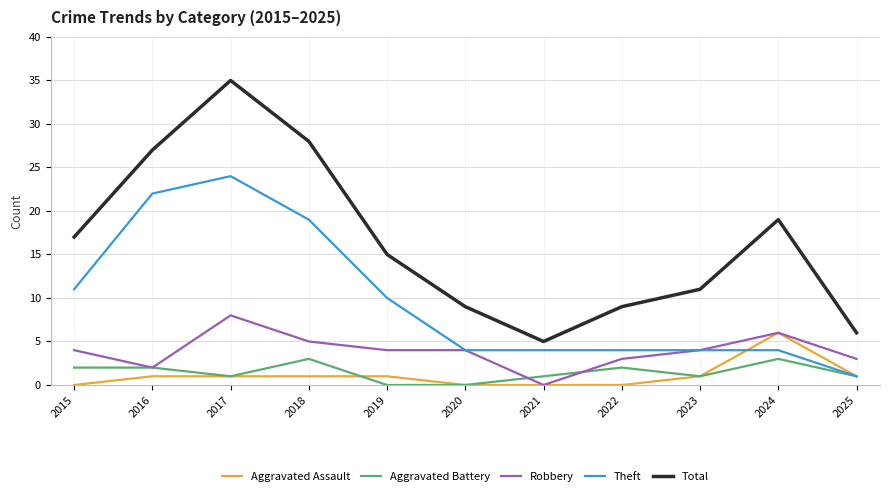

True or false: Total and Aggravated Battery cross at least once.

False